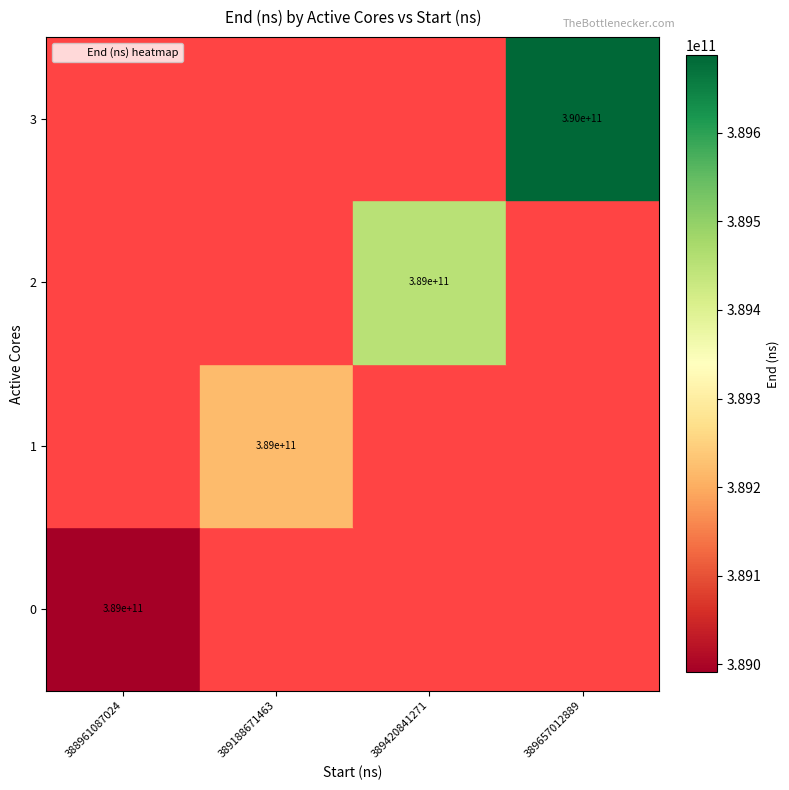

Between 389188671463 and 389657012889, which series saw the biggest shift?

3